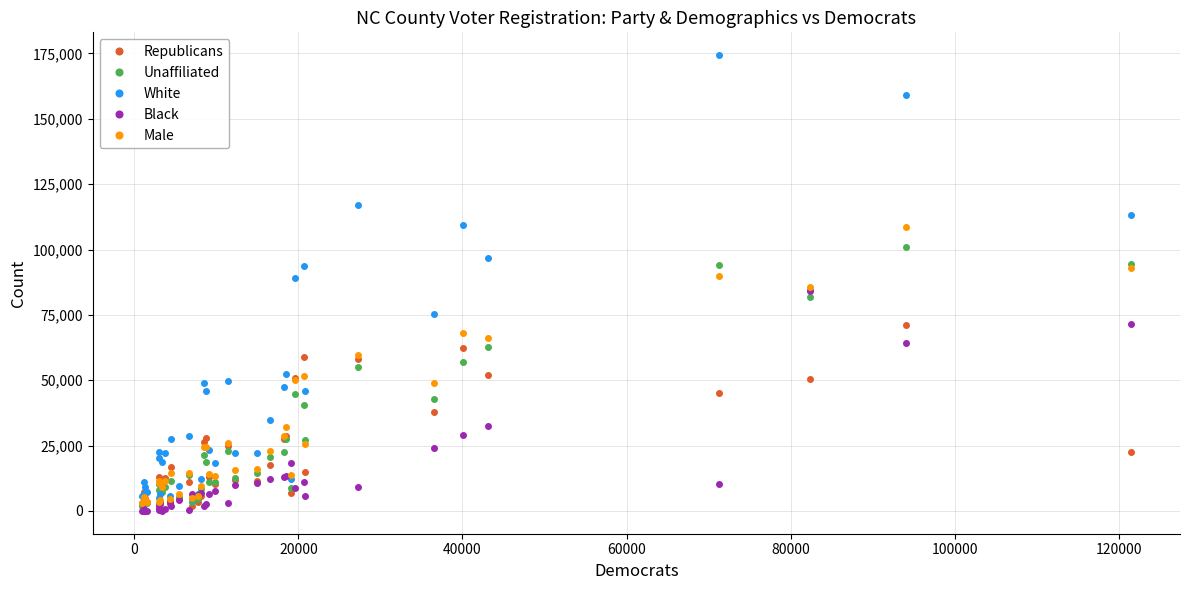

Which series has the largest range (max minus min)?

White